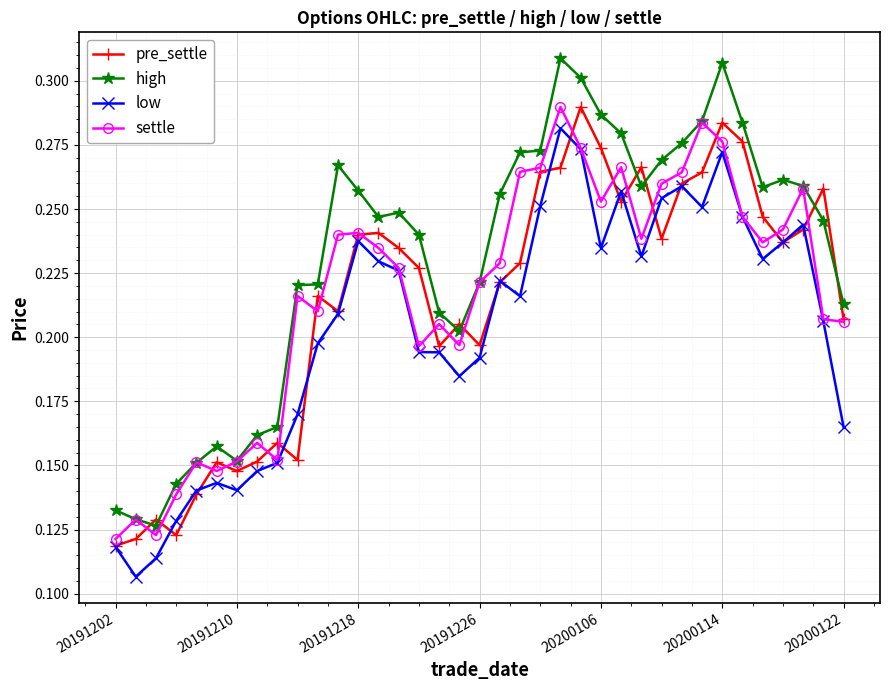

Which series has the largest total across all categories?

high